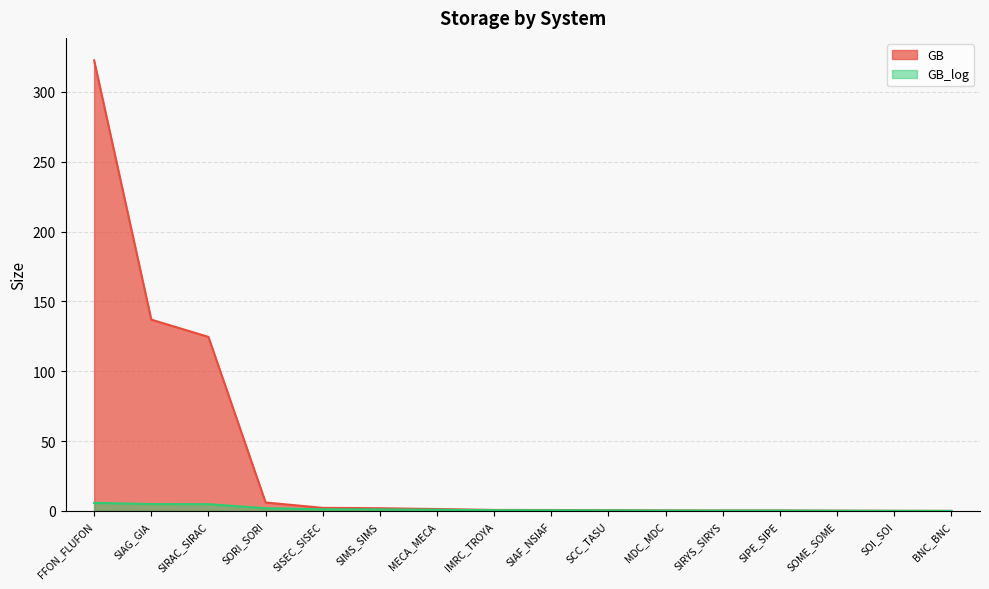

Which series has the largest range (max minus min)?

GB